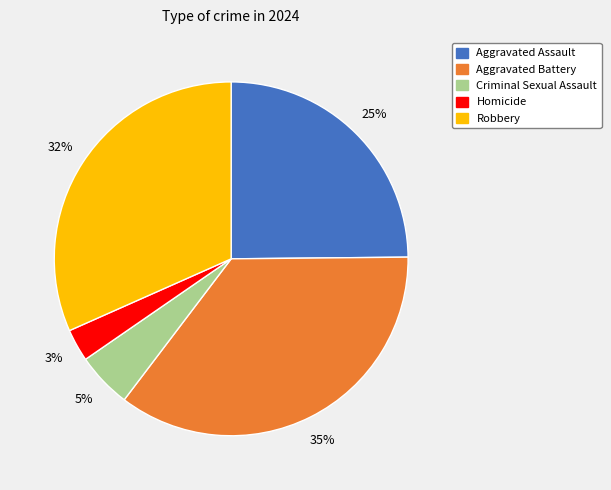

True or false: Robbery accounts for 25% of the total.

False